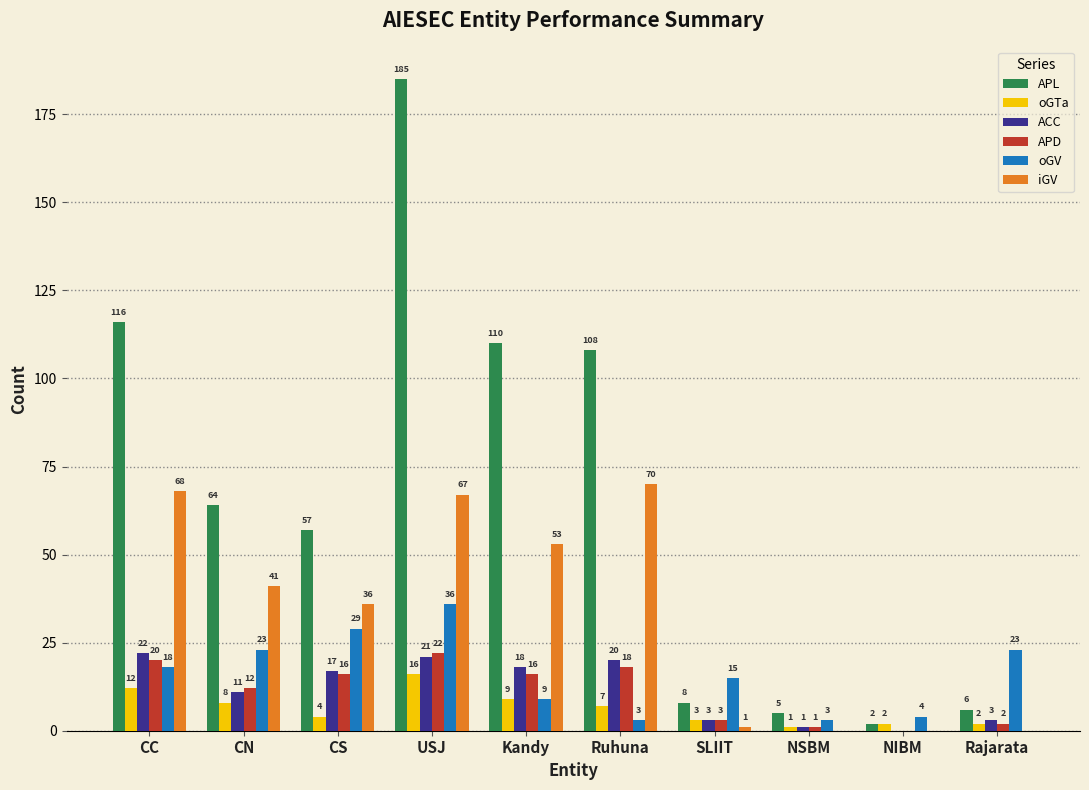

Which series has the largest total across all categories?

APL